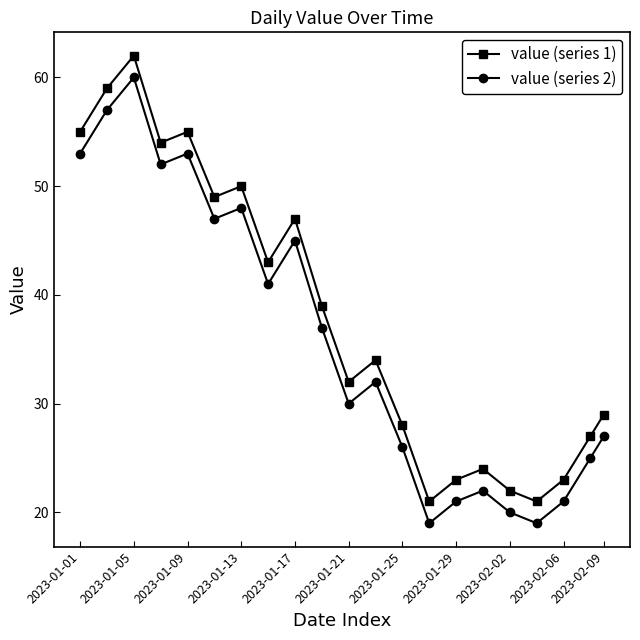

Which series has the largest total across all categories?

value (series 1)